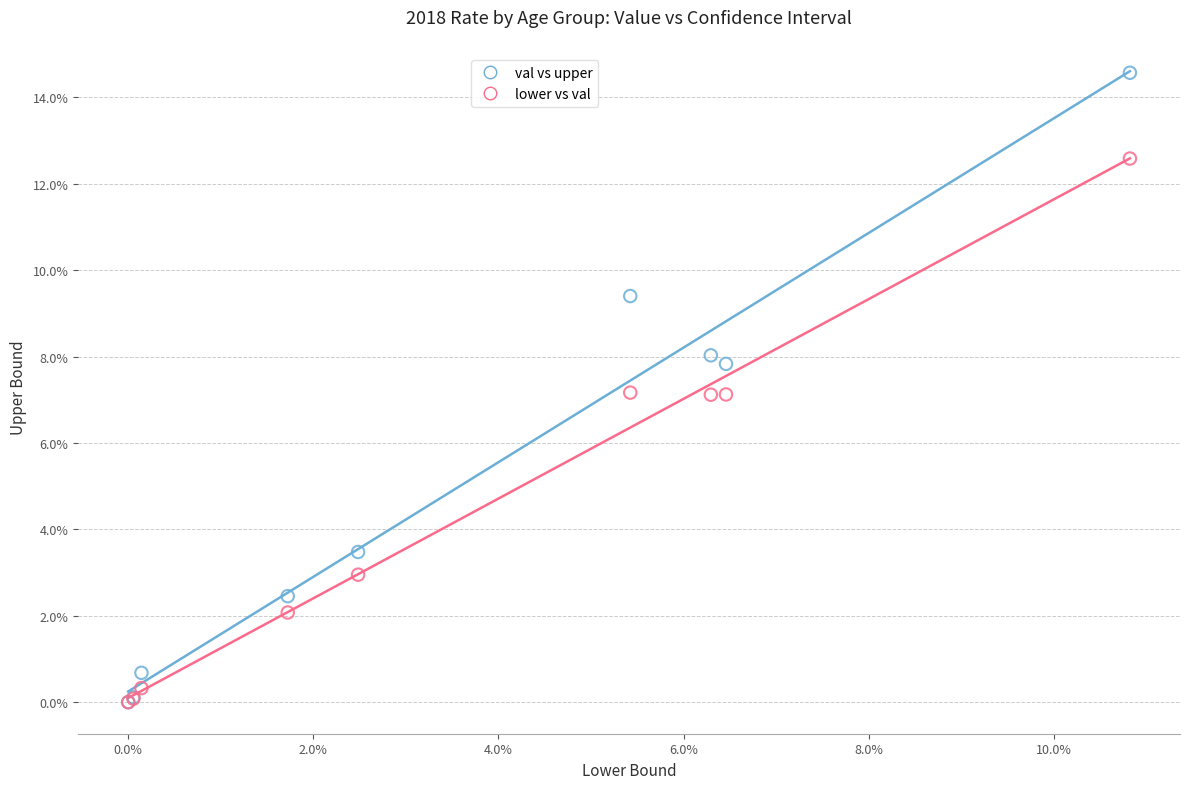

What are all the series names shown in the legend?

val vs upper, lower vs val